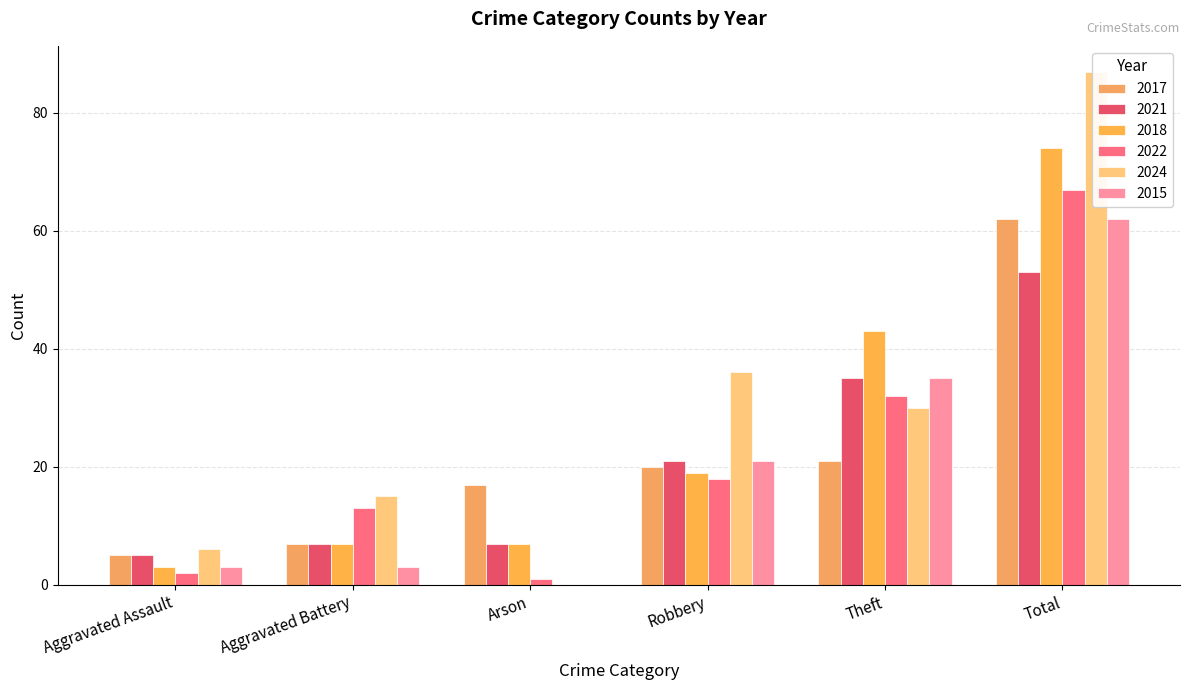

How many bars are there in total?

36